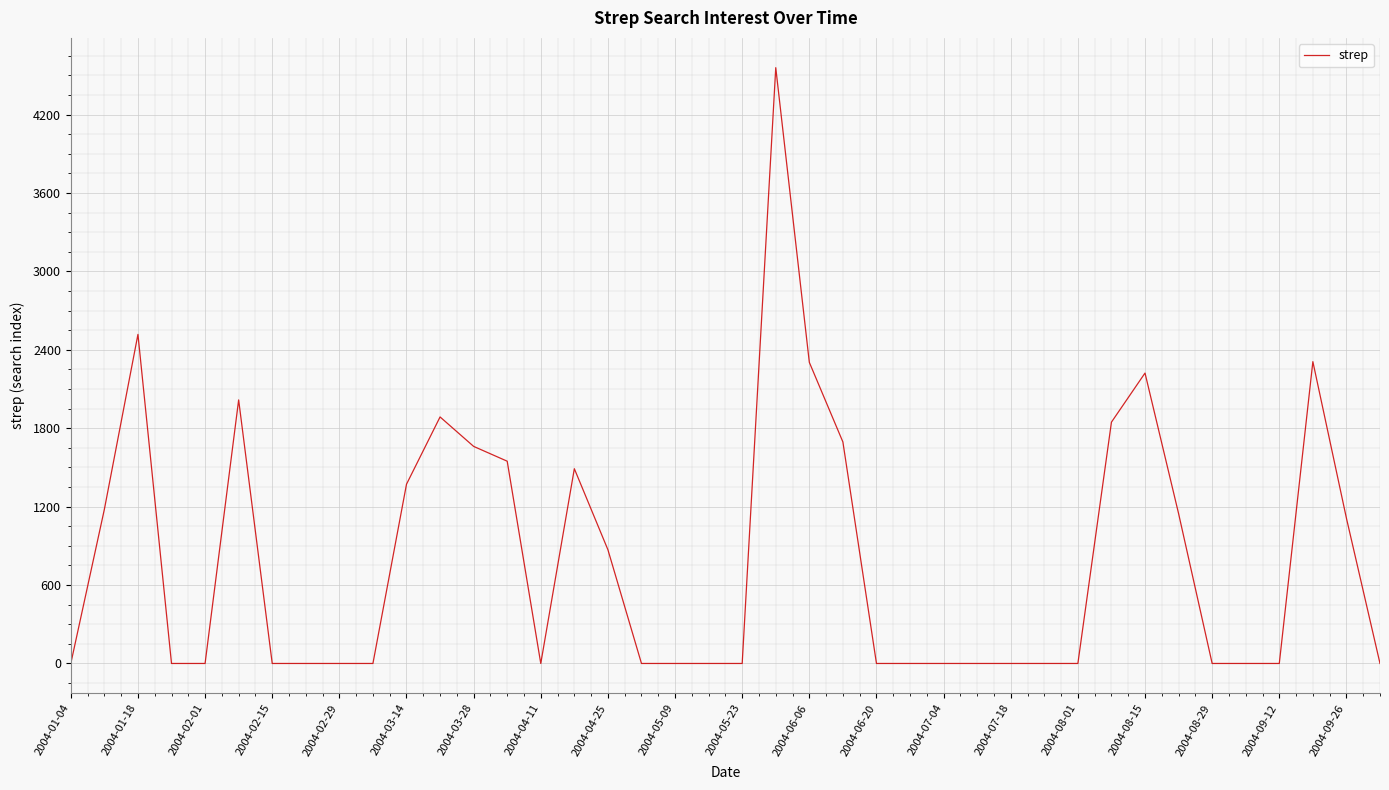

What is the difference between the maximum and minimum values?

4558.5